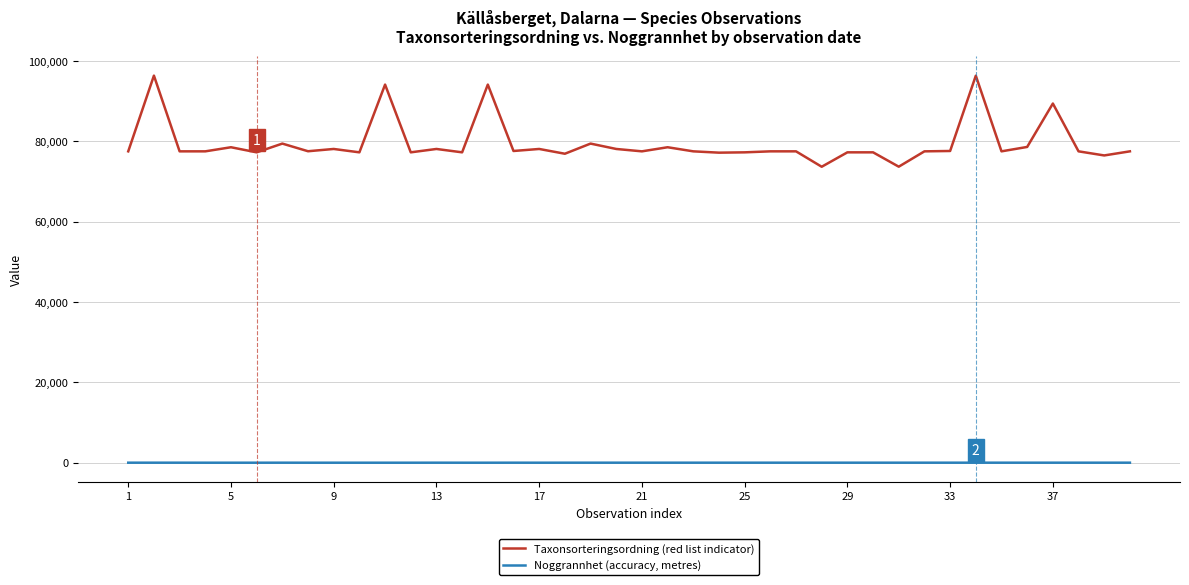

Rank the series by their maximum value, from highest to lowest.

Taxonsorteringsordning (red list indicator), Noggrannhet (accuracy, metres)